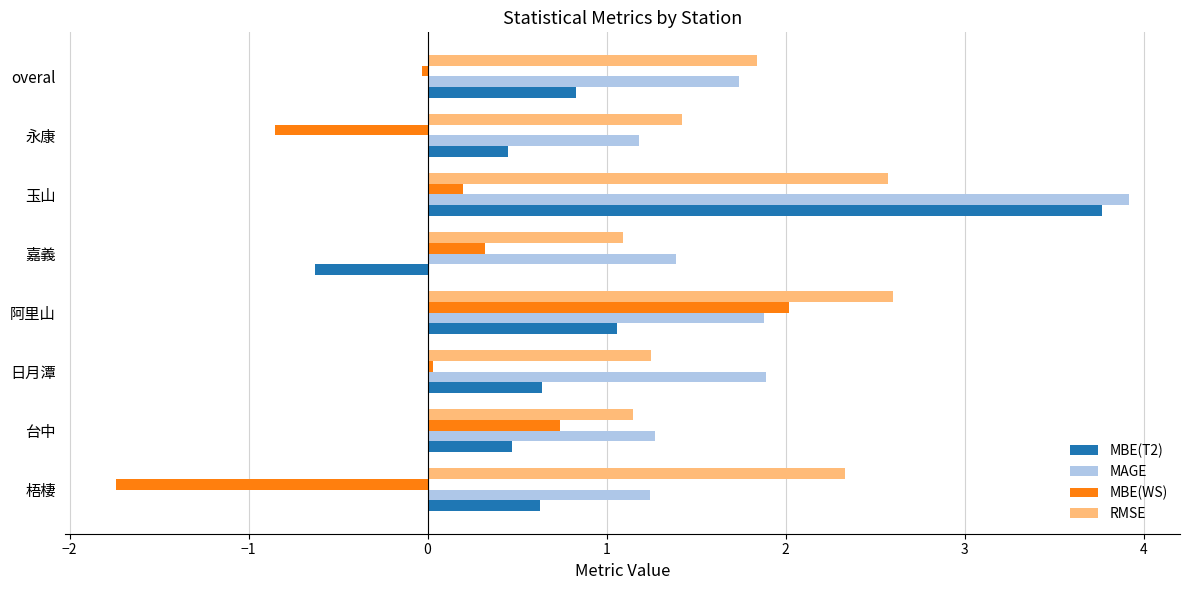

Is the value of MBE(T2) at 梧棲 greater than the value of RMSE at 日月潭?

No